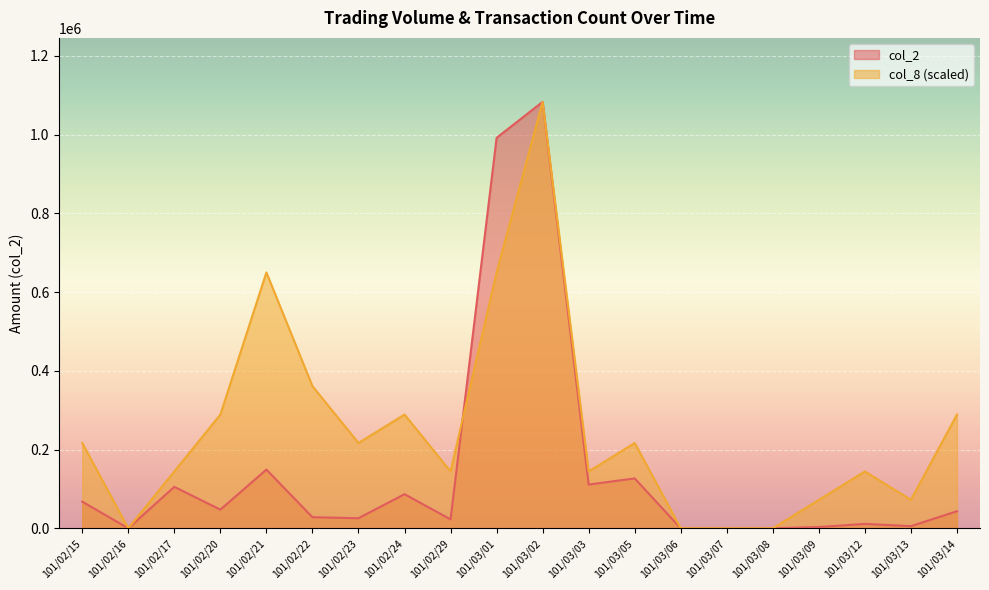

Reading right to left, extract all data points from this chart.

col_2: 43360	5450	11200	3210	0	0	0	126700	111150	1083450	992090	22700	86700	25580	28200	149150	47380	105320	0	67680
col_8: 288920	72230	144460	72230	0	0	0	216690	144460	1083450	650070	144460	288920	216690	361150	650070	288920	144460	0	216690